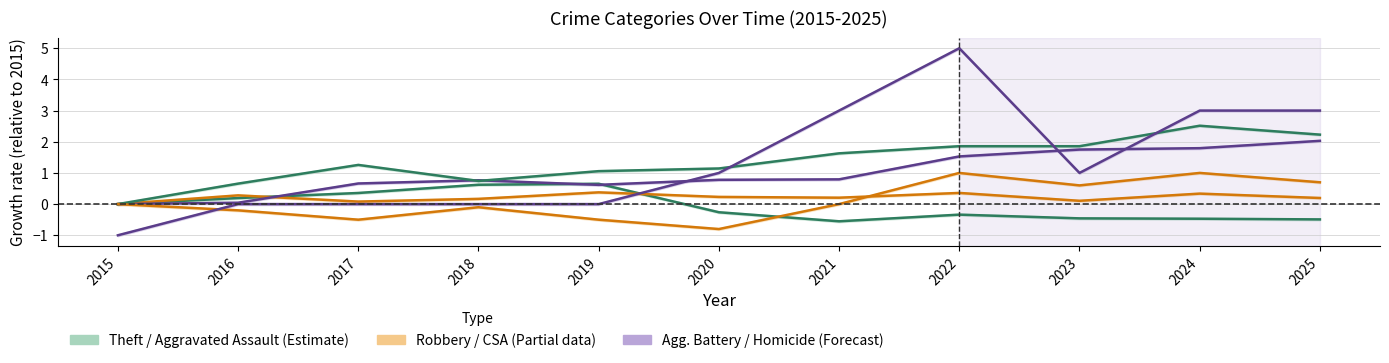

At which label does Aggravated Assault reach its minimum?

2015